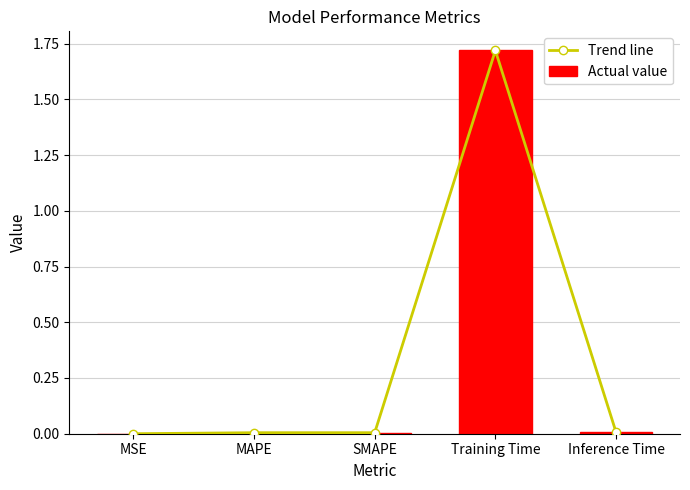

What is the difference between the maximum and second lowest values in the Trend line series?

1.7